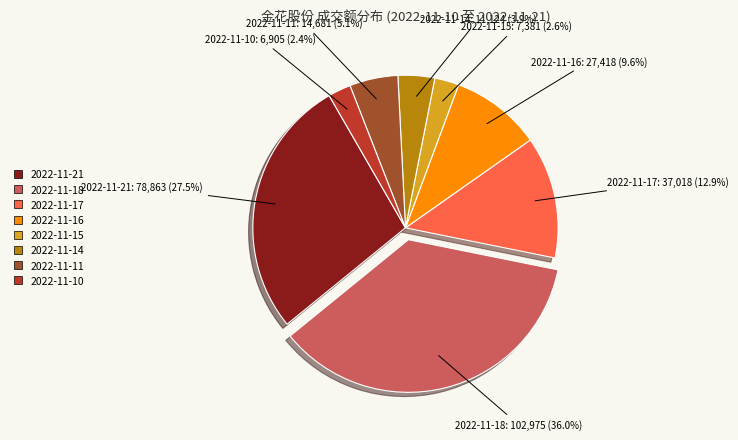

Which has a higher value, 2022-11-18 or 2022-11-17?

2022-11-18